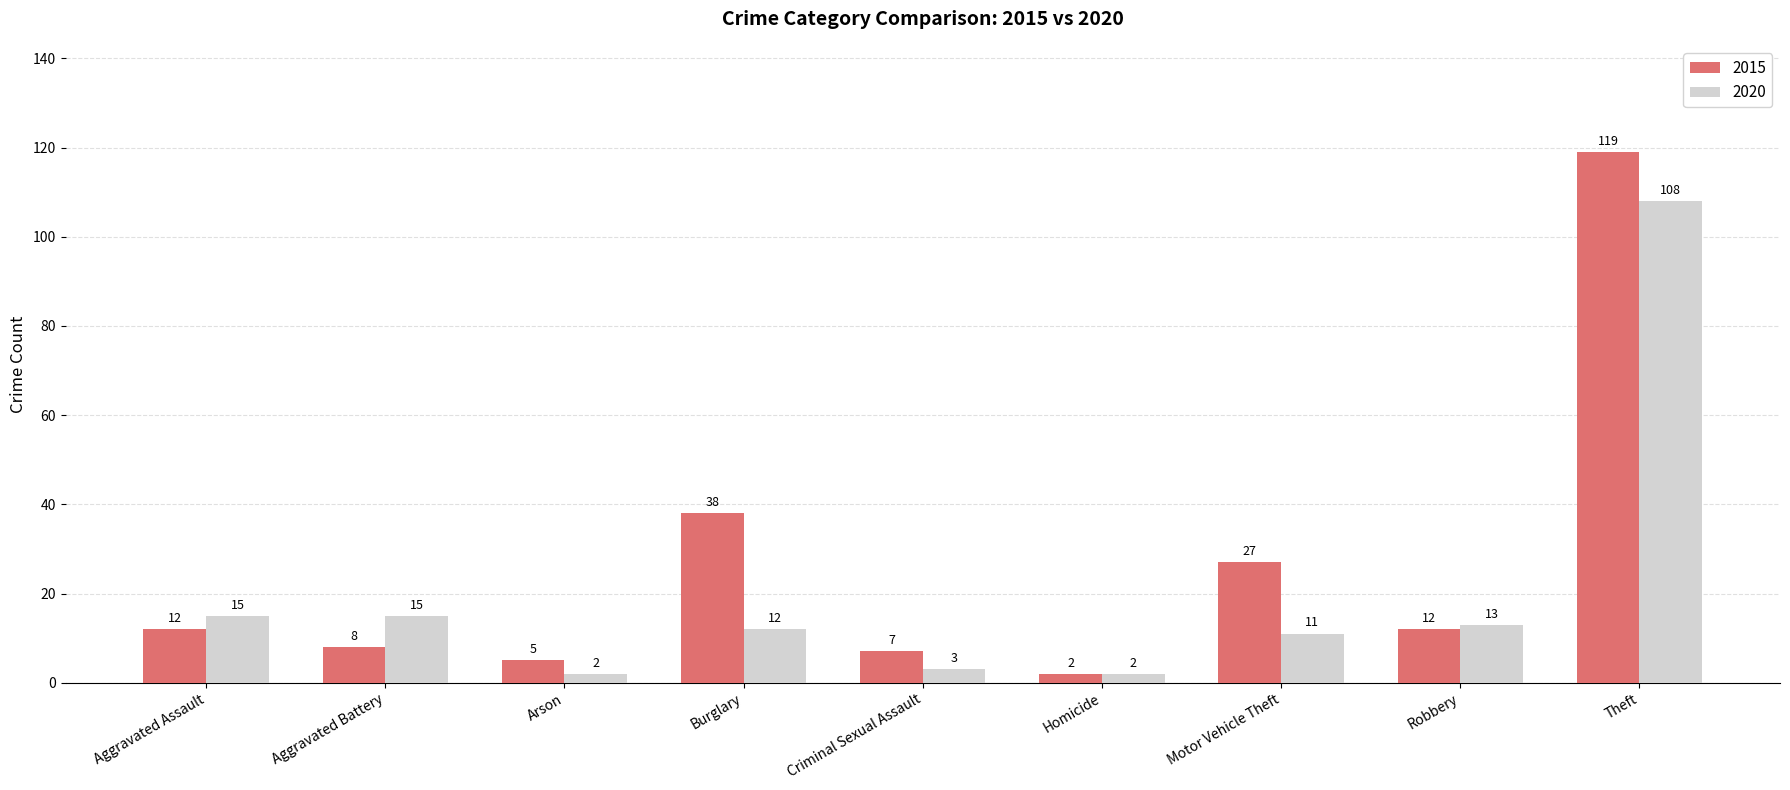

At which label does 2015 reach its peak?

Theft